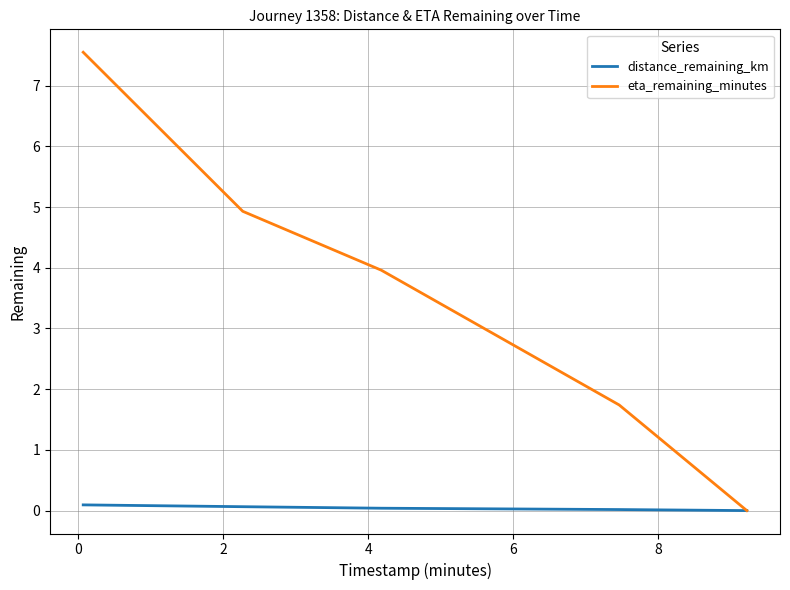

Which series has the widest spread of values?

eta_remaining_minutes